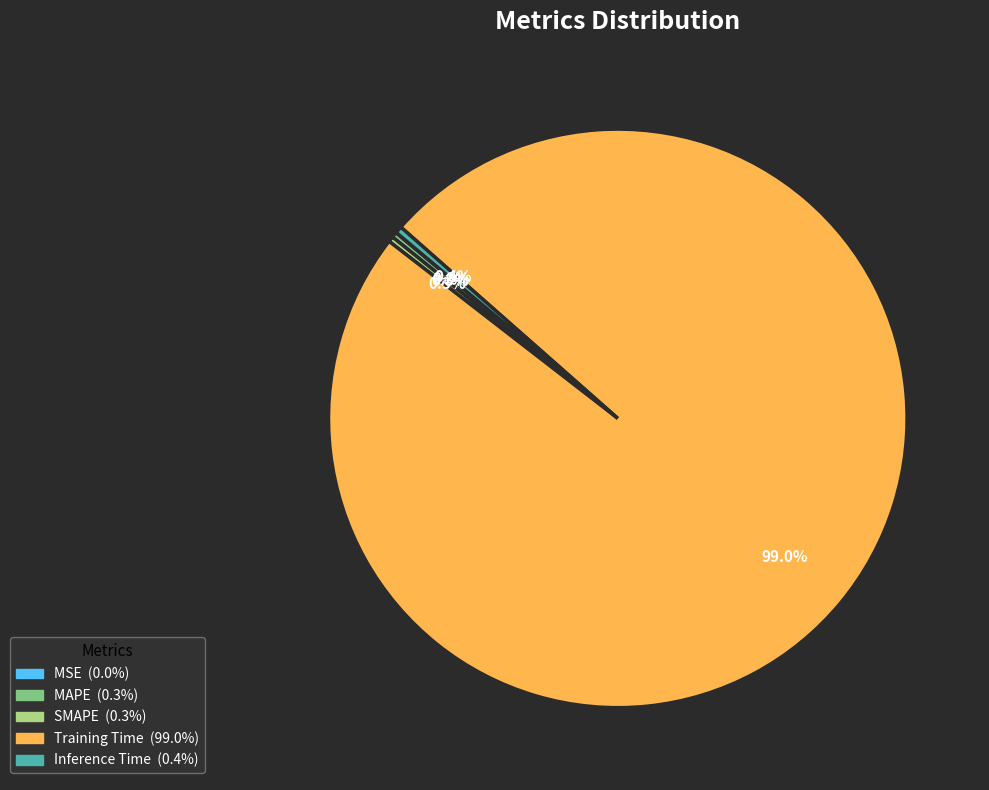

Which category accounts for the majority?

Training Time